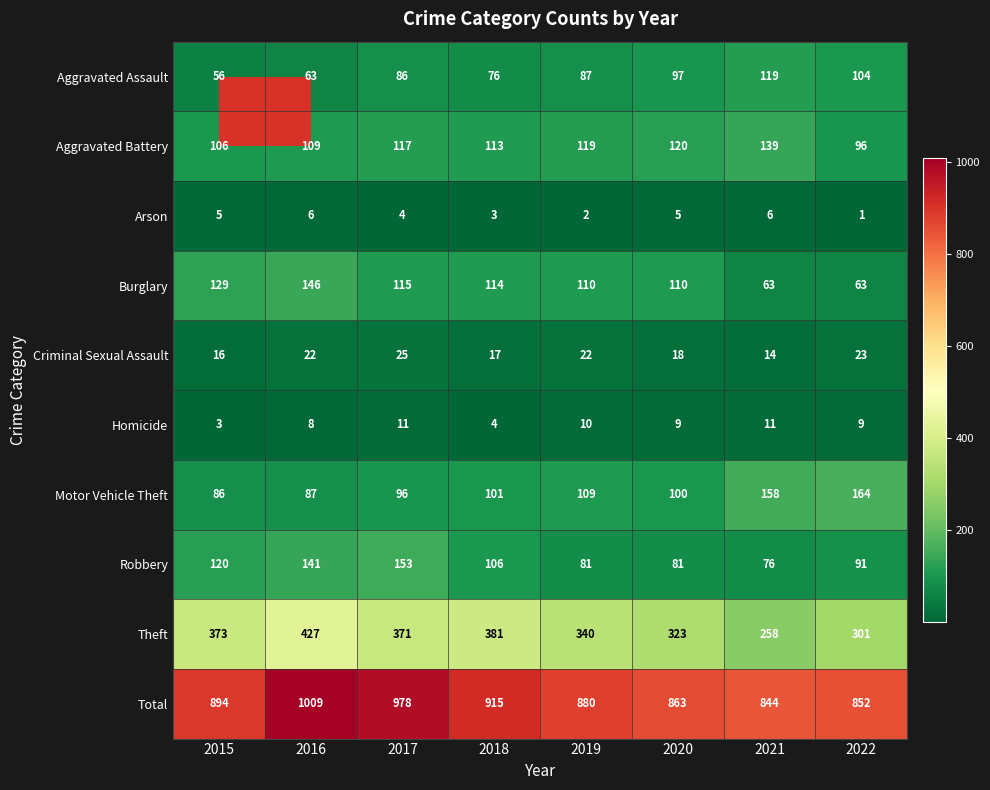

Is it true that Theft equals 373 at 2015?

True